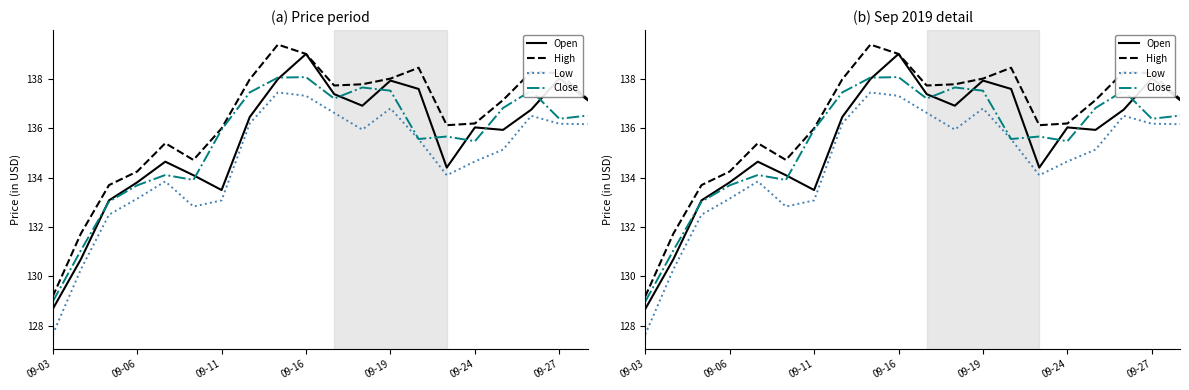

What is the value of the Close point at the 17th from the left?

136.8